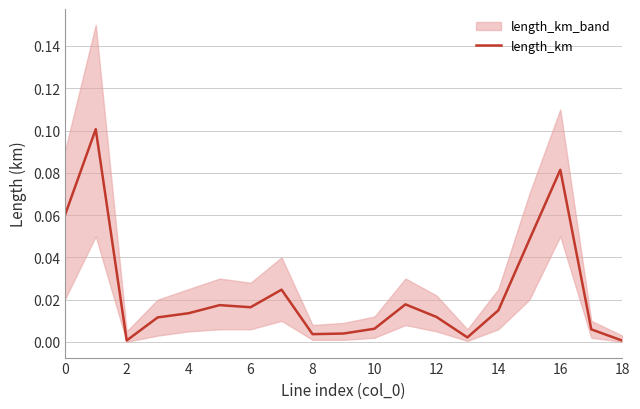

The value of length_km at 2 is 0.0. True or false?

True